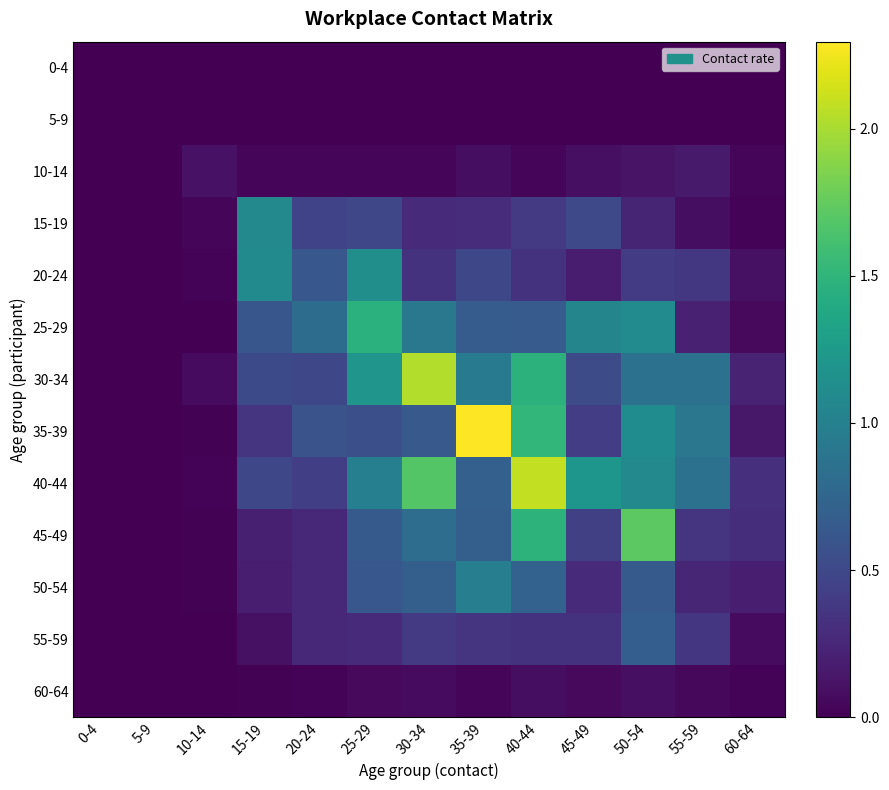

At how many categories does at least one series exceed 0?

11